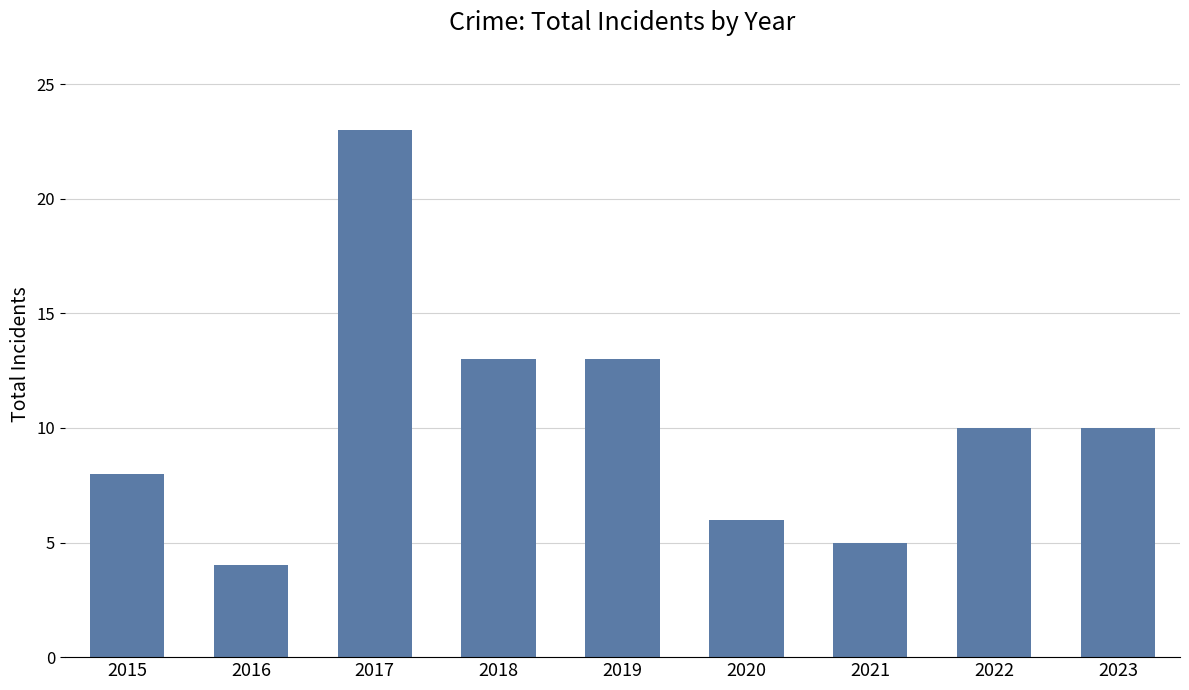

The value at 2015 is 8. True or false?

True